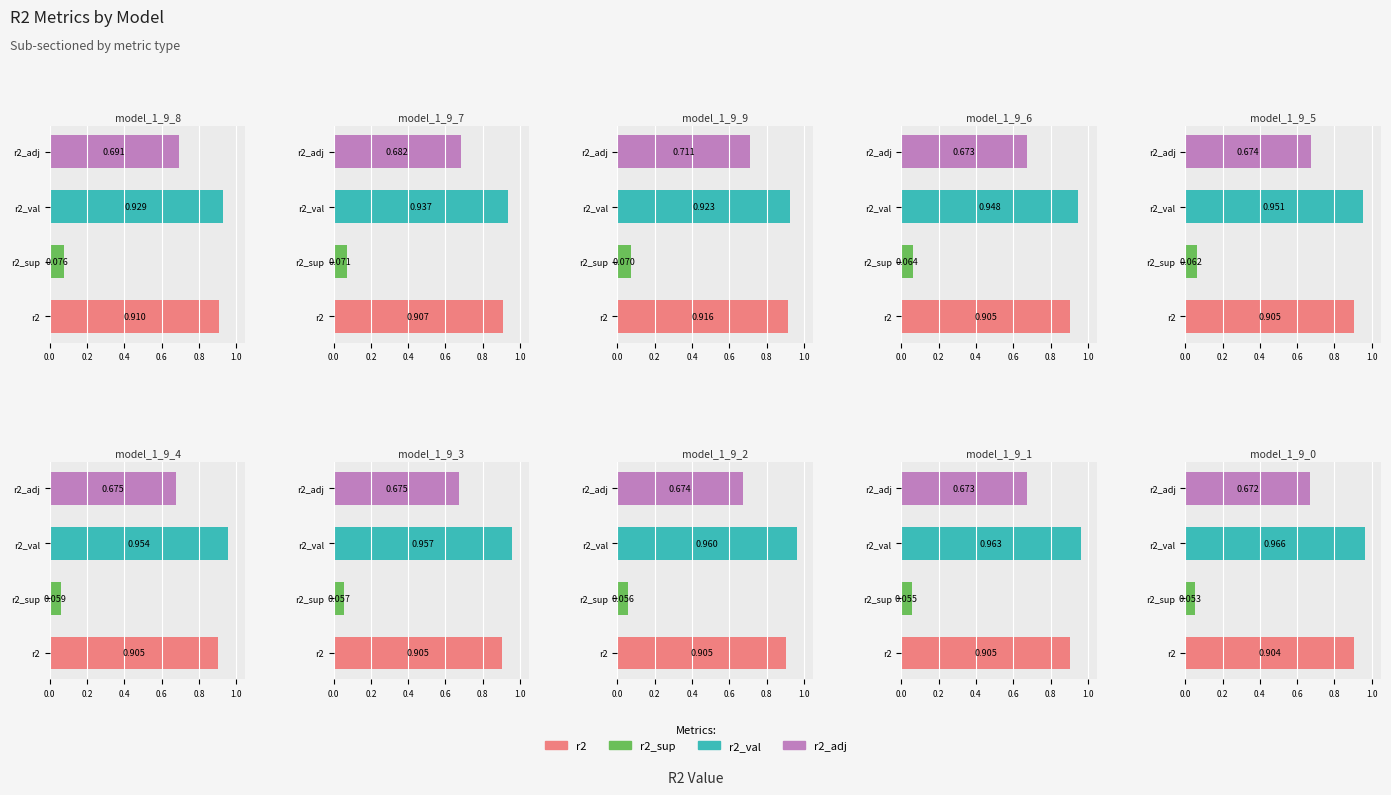

What position from the left is model_1_9_0?

10